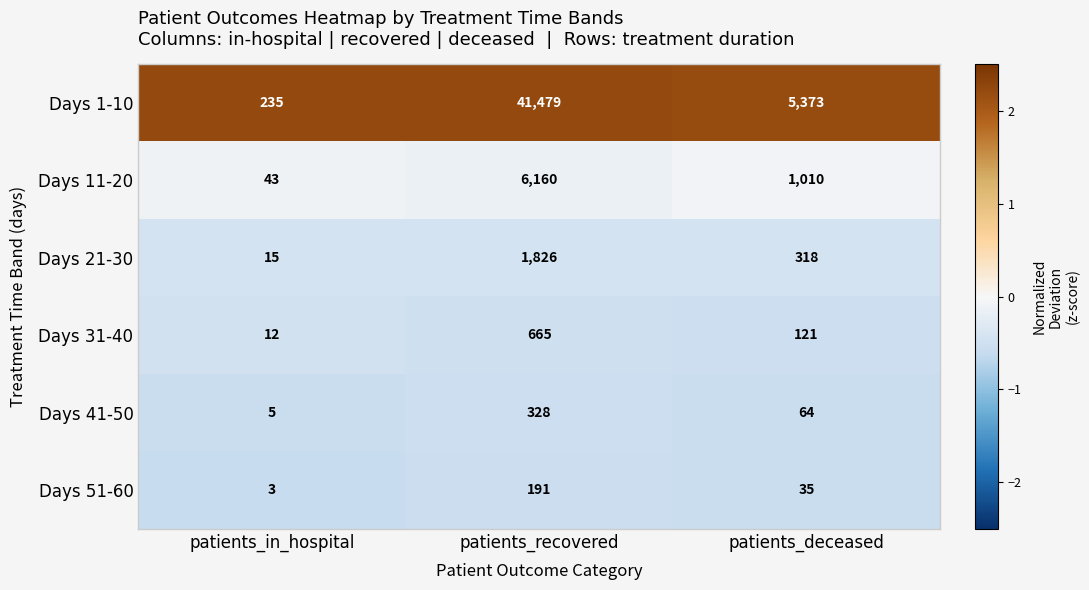

Where is Days 51-60 nearest to the value 97?

patients_deceased